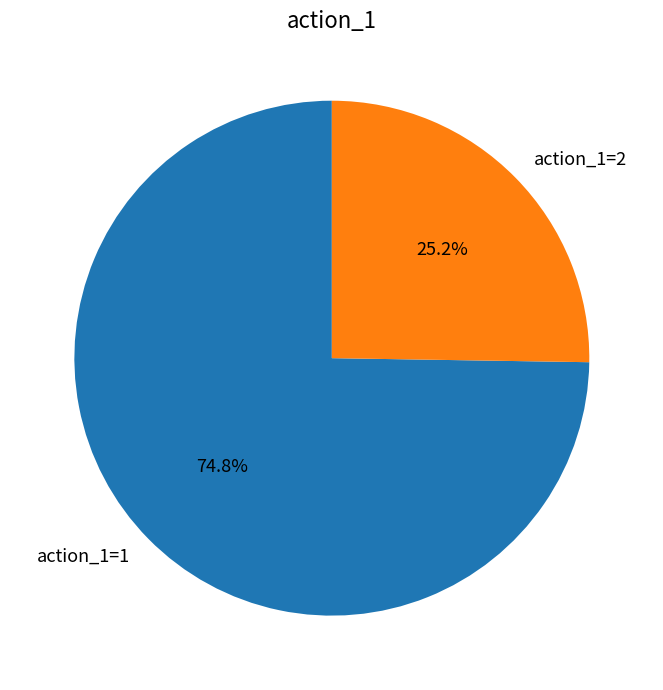

How many slices are in this pie chart?

2